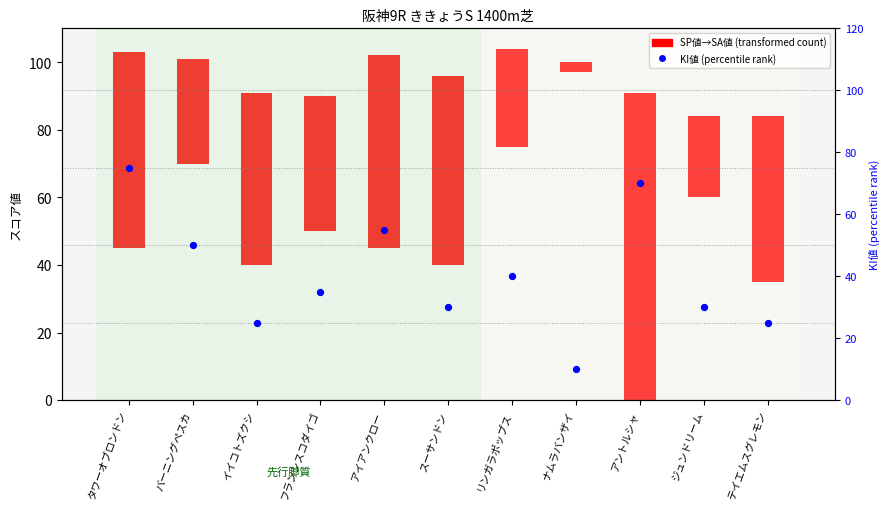

Approximately how many times larger is the value at タワーオブロンドン compared to フランシスコダイゴ?

2.1